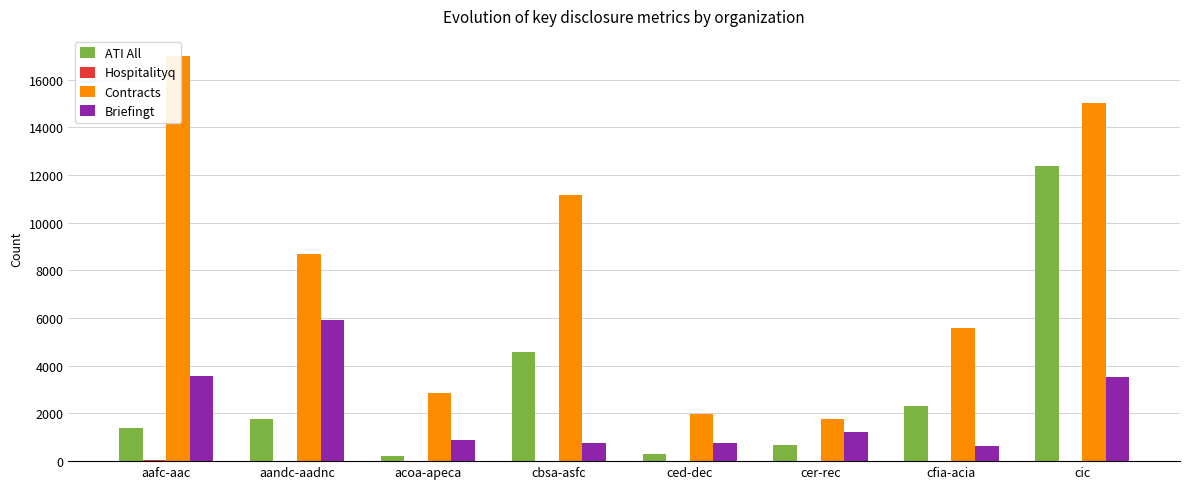

How many groups of bars are there?

8